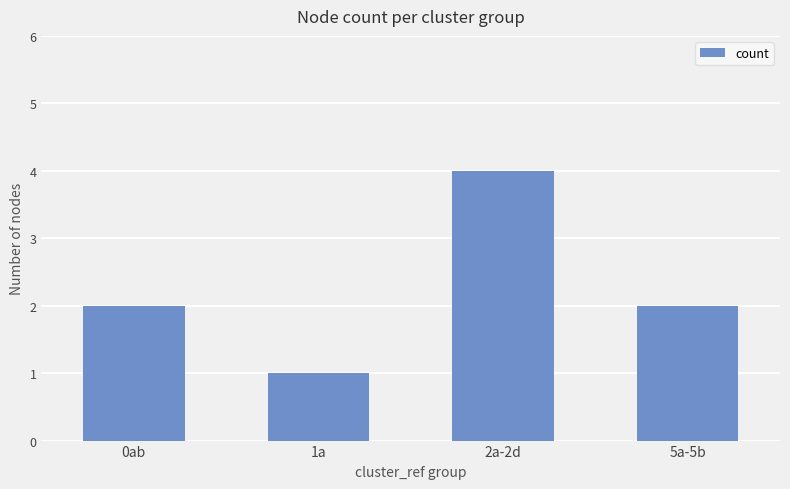

Is it true that the value at 5a-5b is 1?

False